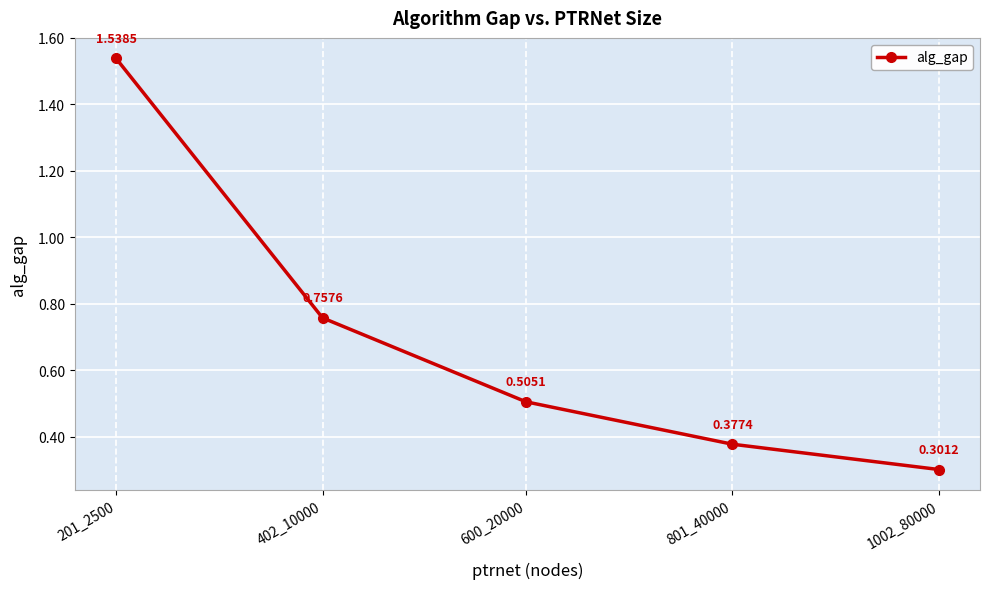

List the labels in order of value, smallest first.

1002_80000, 801_40000, 600_20000, 402_10000, 201_2500